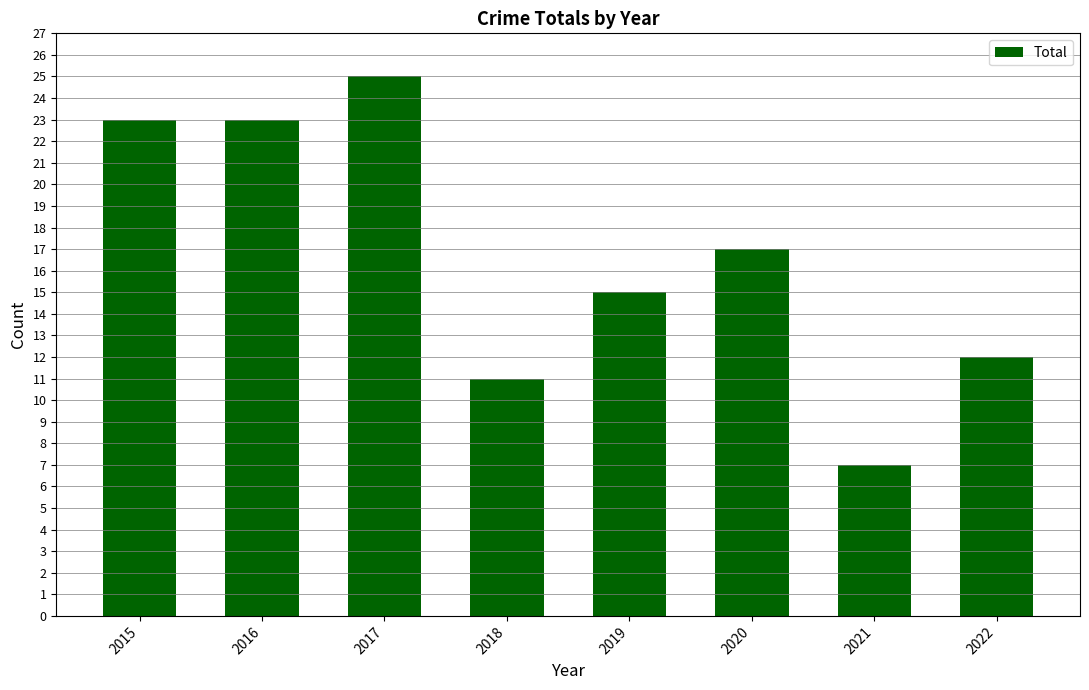

What is the change in value from 2021 to 2022?

+5